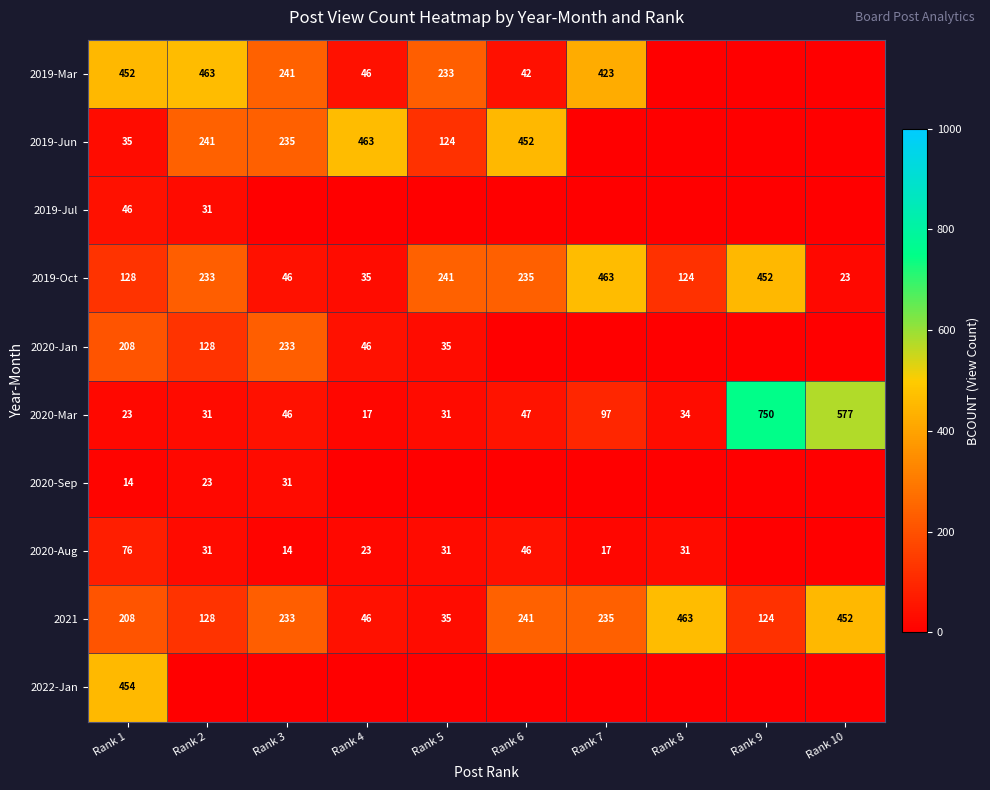

Where is 2021 nearest to the value 249?

Rank 6